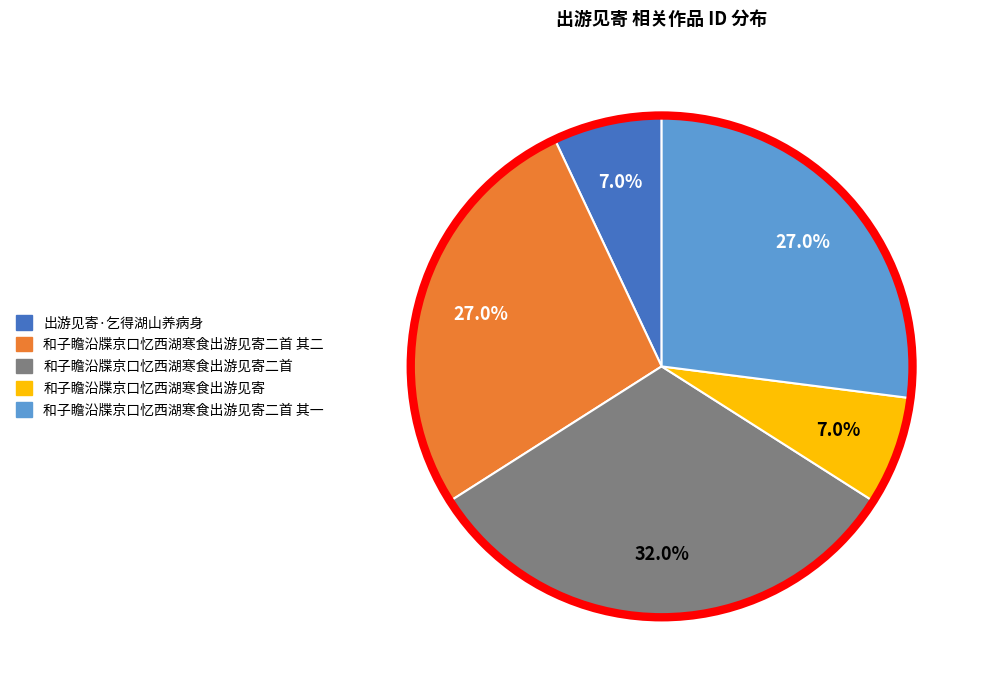

Which slice is the largest?

和子瞻沿牒京口忆西湖寒食出游见寄二首